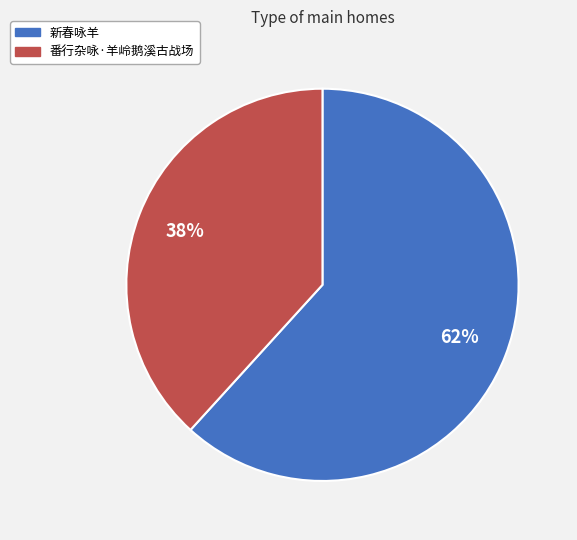

Approximately how many times larger is the value at 新春咏羊 compared to 番行杂咏·羊岭鹅溪古战场?

1.6